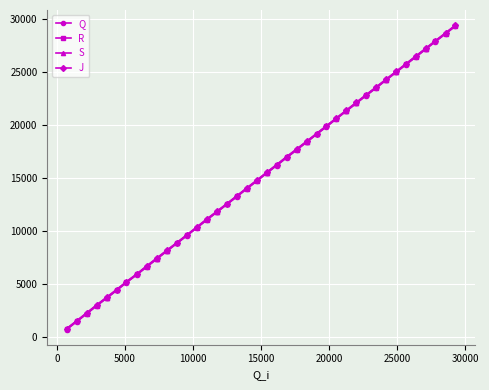

Which series has the widest spread of values?

S